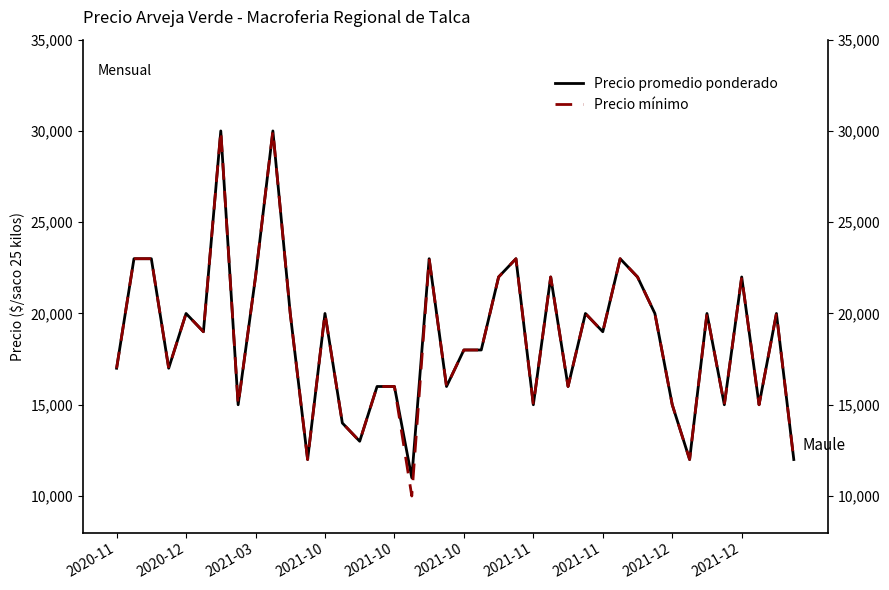

At which label is Precio promedio ponderado closest to 20500?

2020-12